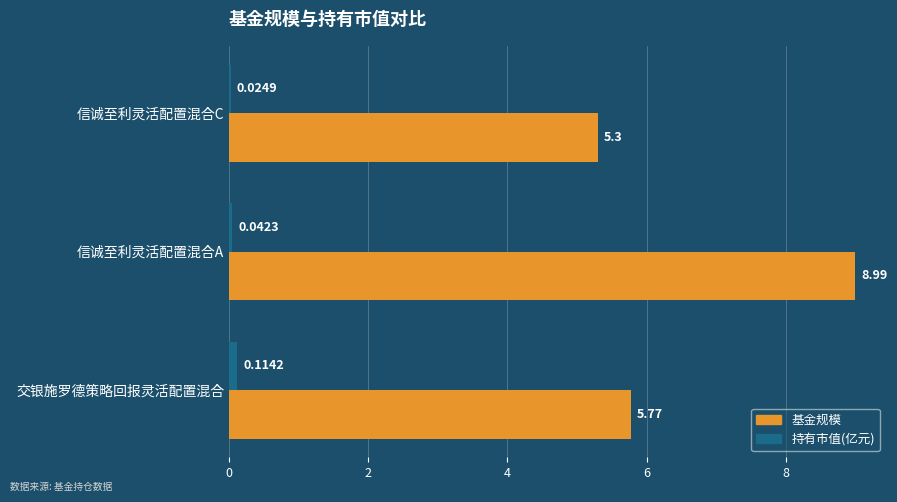

Between 交银施罗德策略回报灵活配置混合 and 信诚至利灵活配置混合C, which series saw the biggest shift?

基金规模